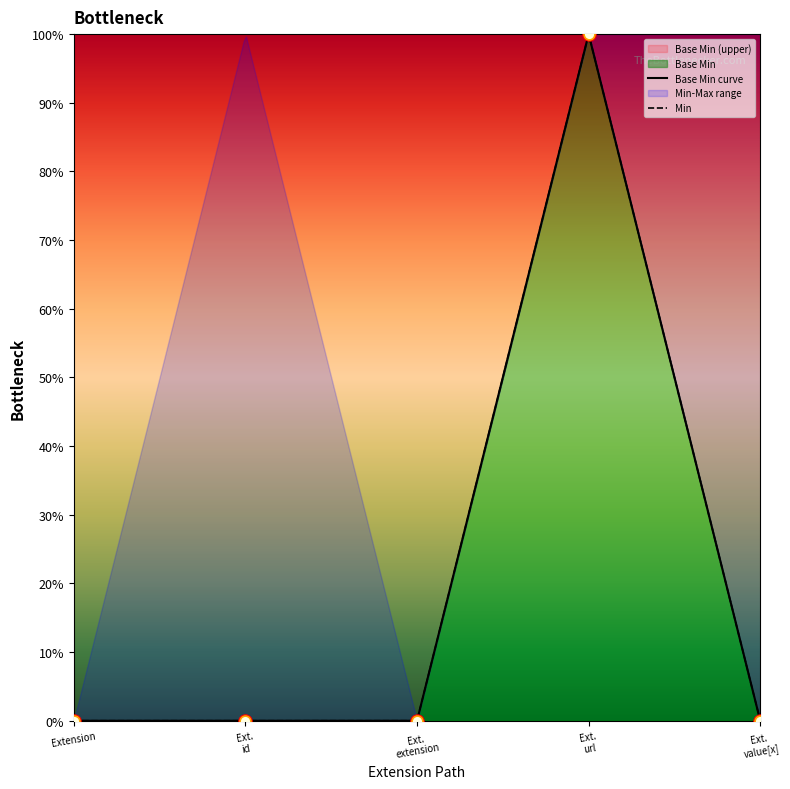

Which has a higher value, Ext. id or Ext. value[x]?

Ext. id